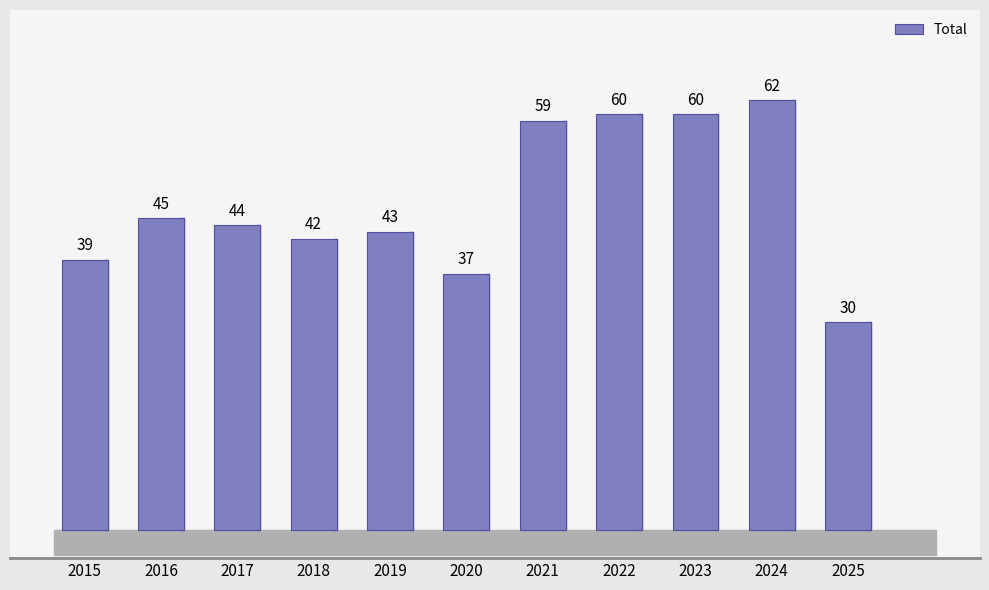

Between 2024 and 2022, which is larger?

2024